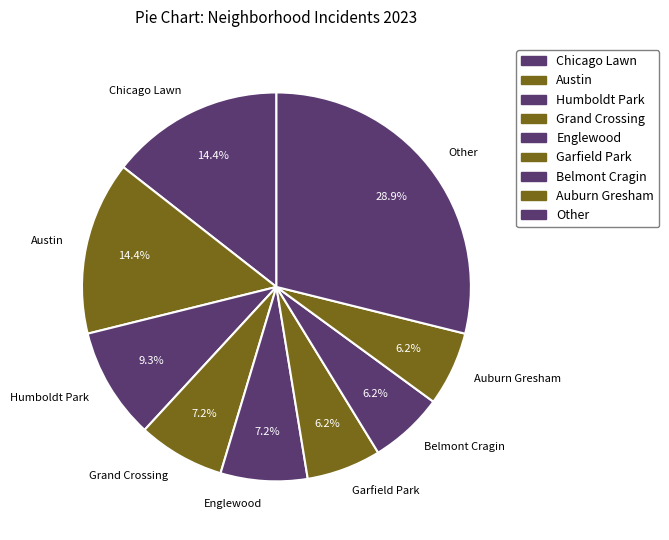

Is there any slice that represents more than half of the pie?

No